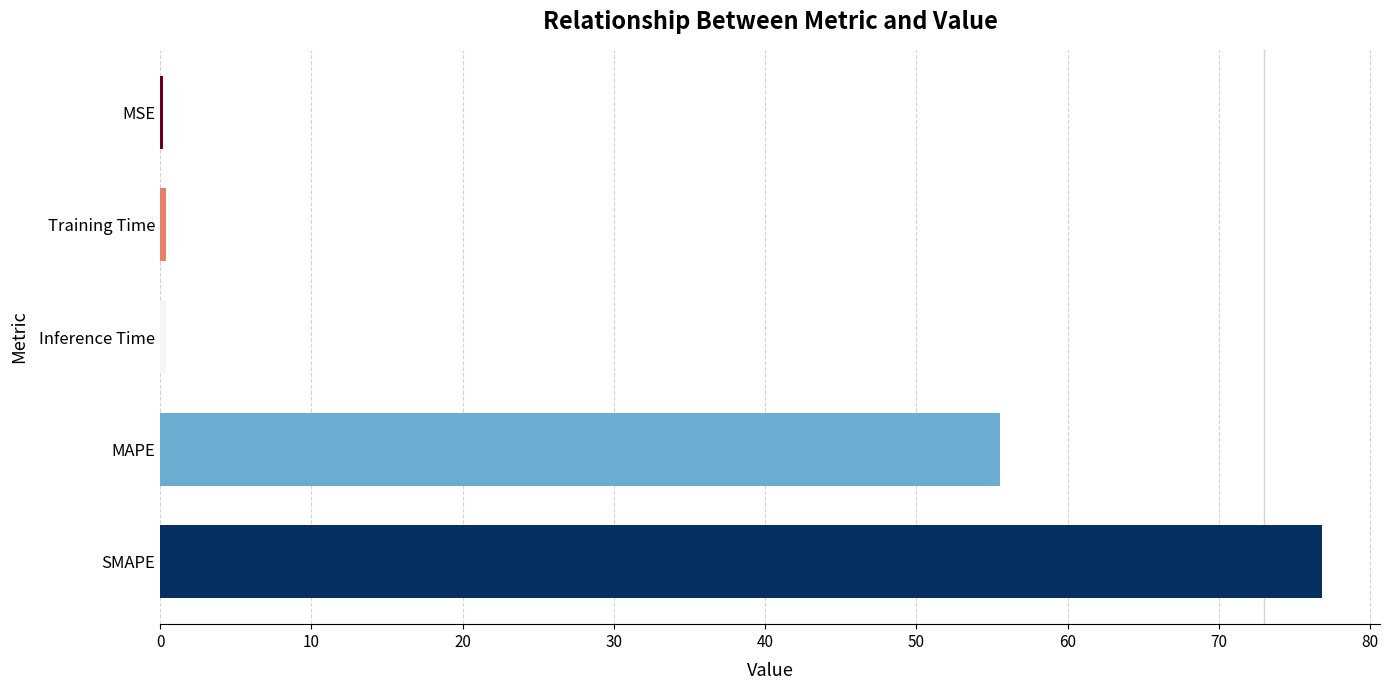

What is the greatest value displayed?

76.8